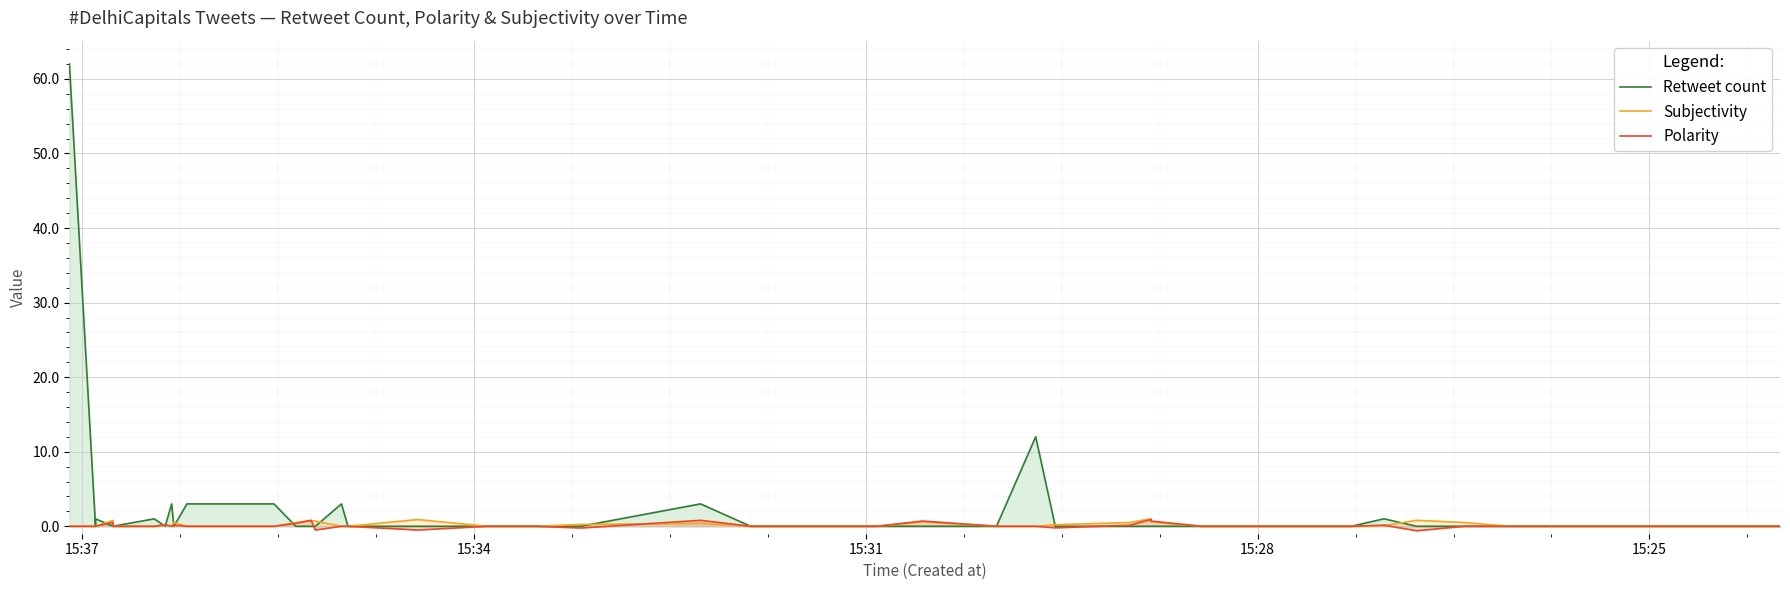

In Retweet count, how many points are lower than both neighbors (excluding endpoints)?

3